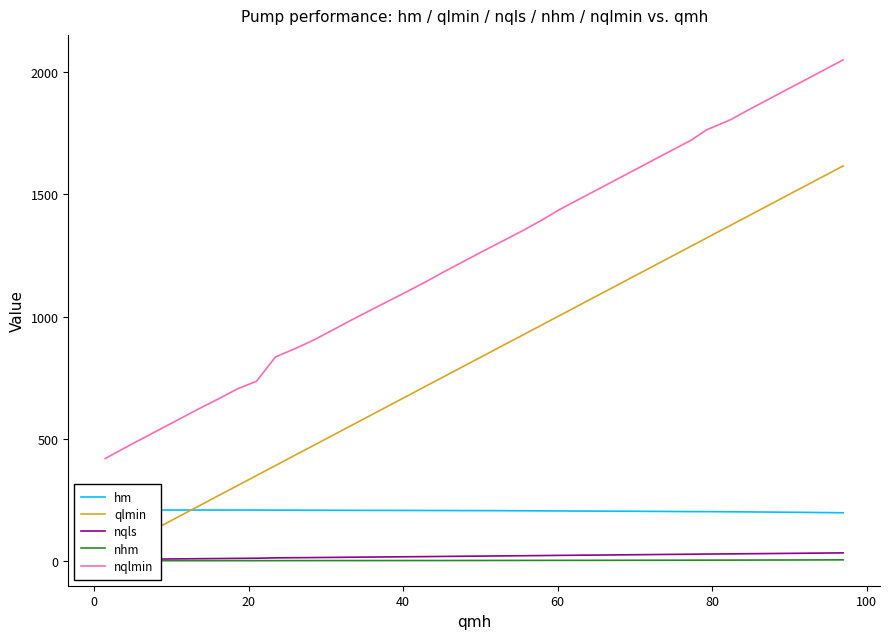

How many data points does each series have?

40